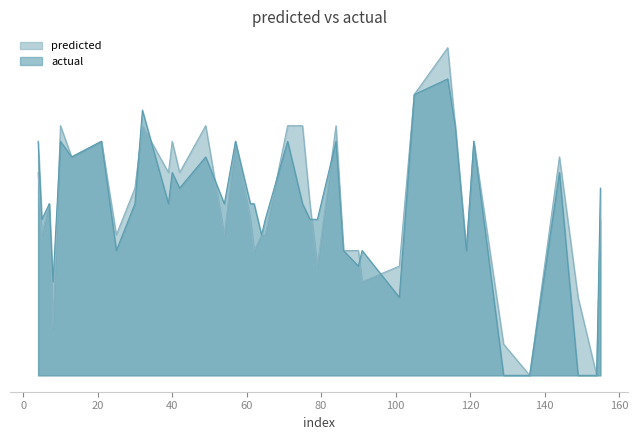

The value of actual at 25 is 8. True or false?

True